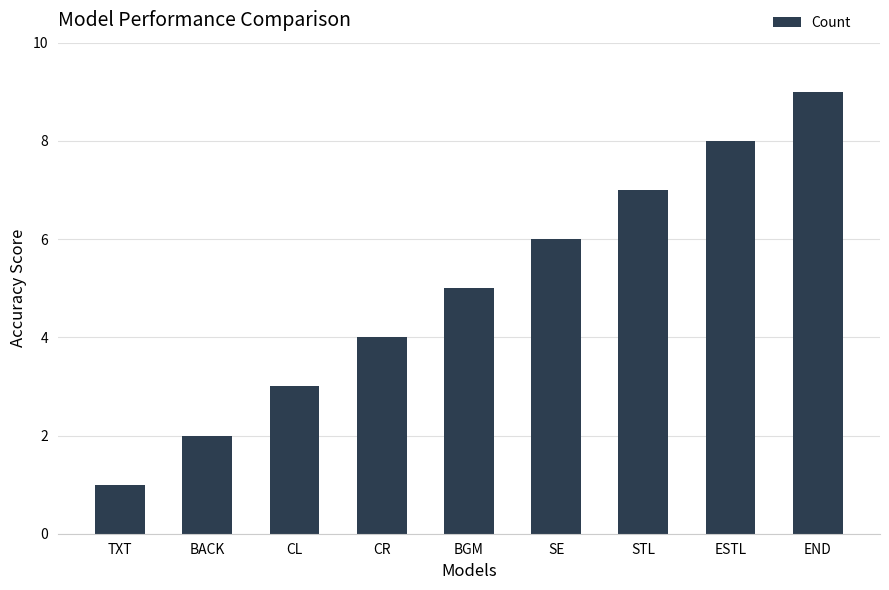

What is the change in value from CL to STL?

+4